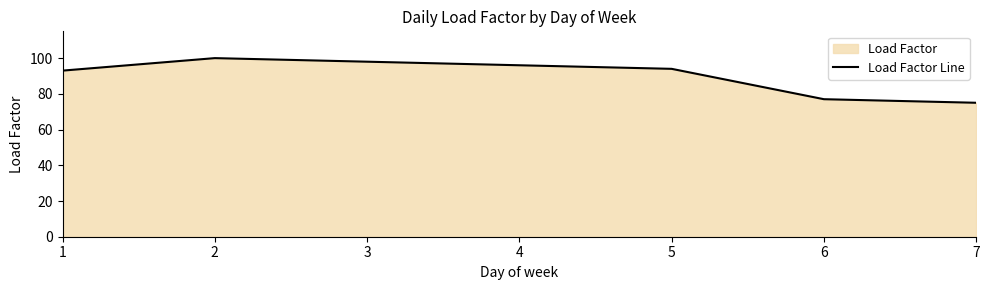

Reading left to right, what are all the values shown in this chart?

93	100	98	96	94	77	75